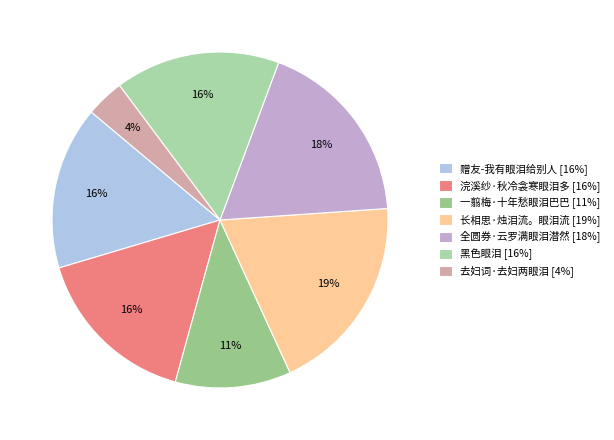

To the nearest percent, what is the combined percentage of 全圆券·云罗满眼泪潜然 and 一翦梅·十年愁眼泪巴巴?

29%